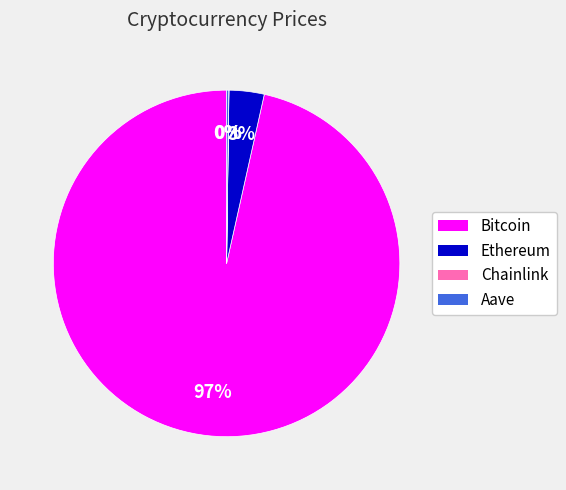

Which category accounts for the majority?

Bitcoin